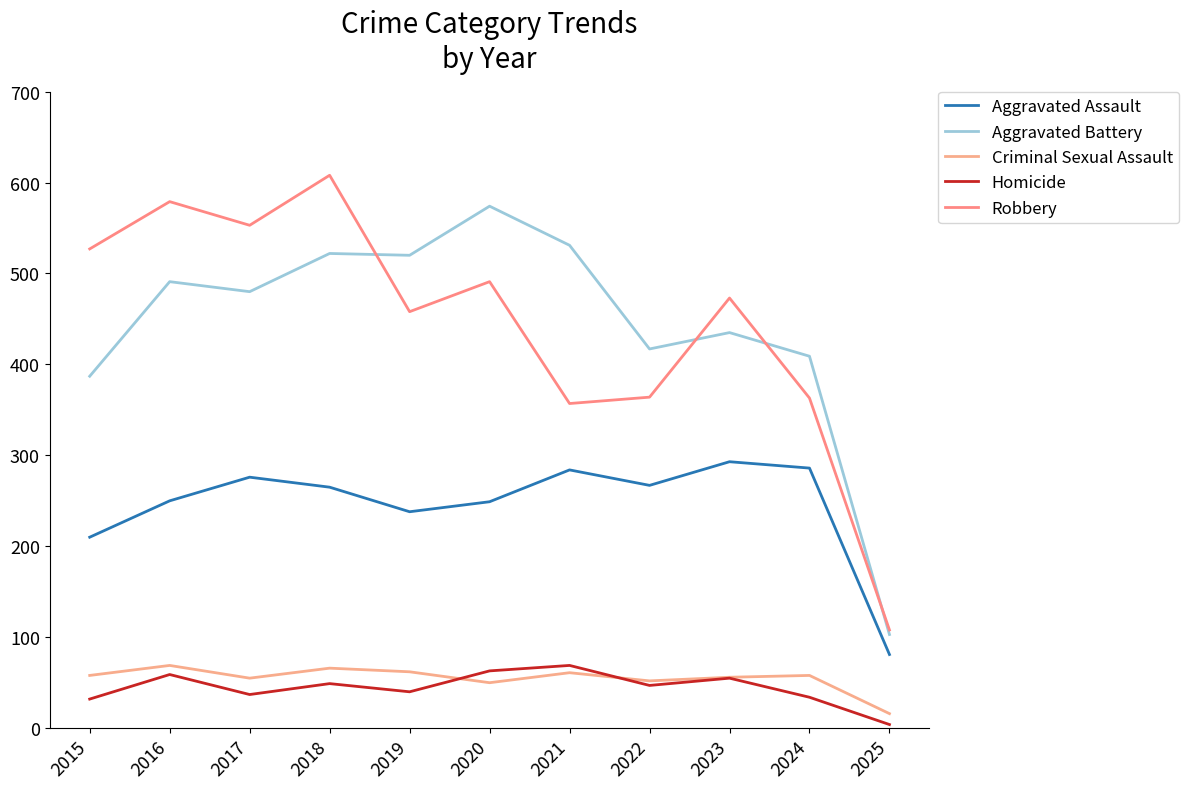

How many values in the Robbery series are below 473?

5